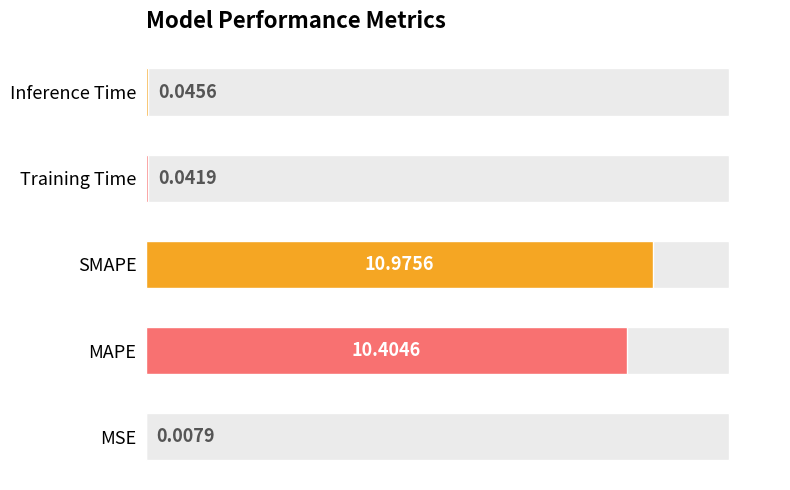

Reading right to left, list all the values displayed in this chart.

Inference Time=0.0	Training Time=0.0	SMAPE=11.0	MAPE=10.4	MSE=0.0